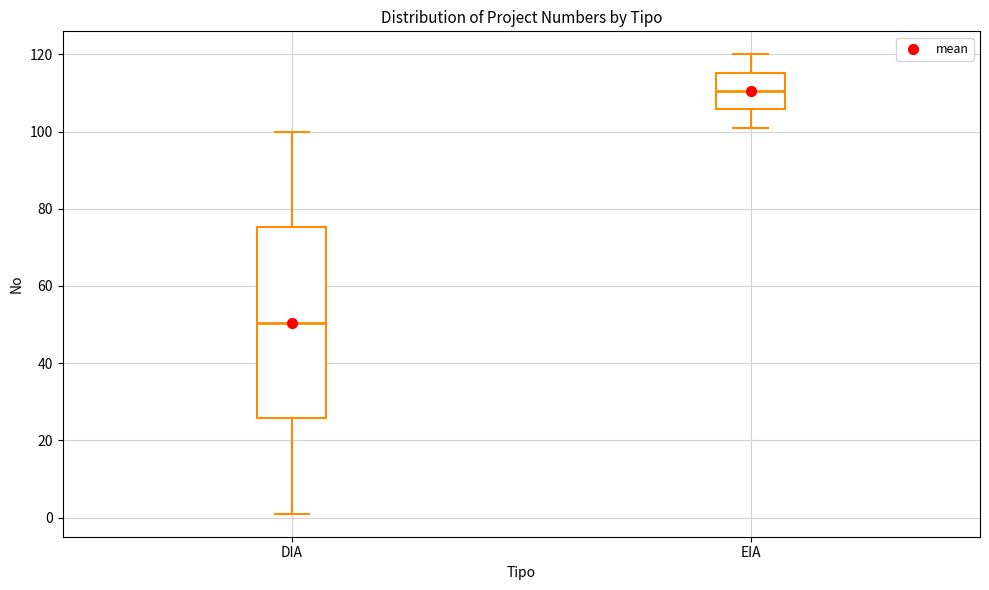

Comparing the boxes themselves (not the whiskers), which one is the tallest?

DIA